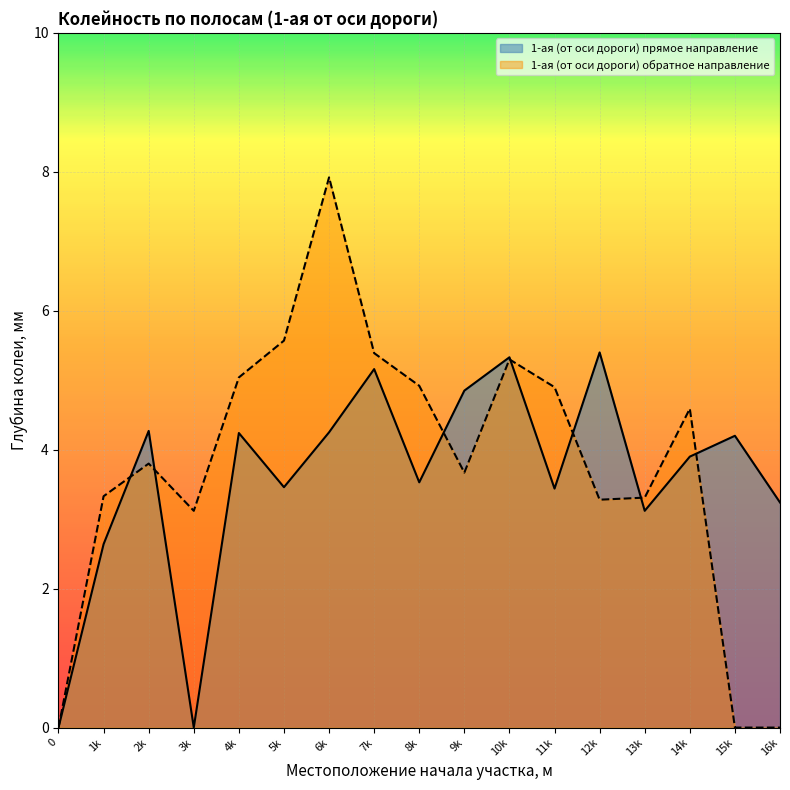

How many lines are shown in the chart?

2